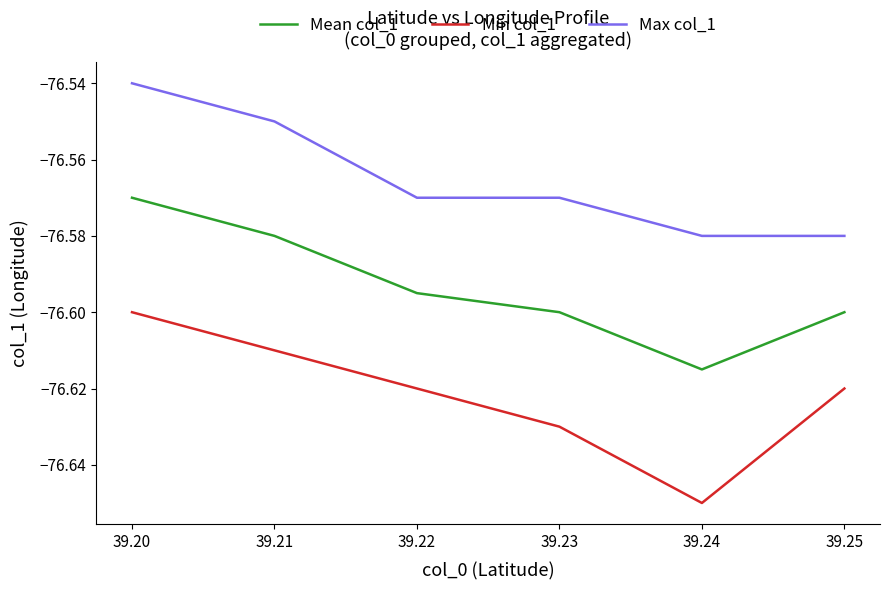

The value of Min col_1 at 39.20 is -48.6. True or false?

False